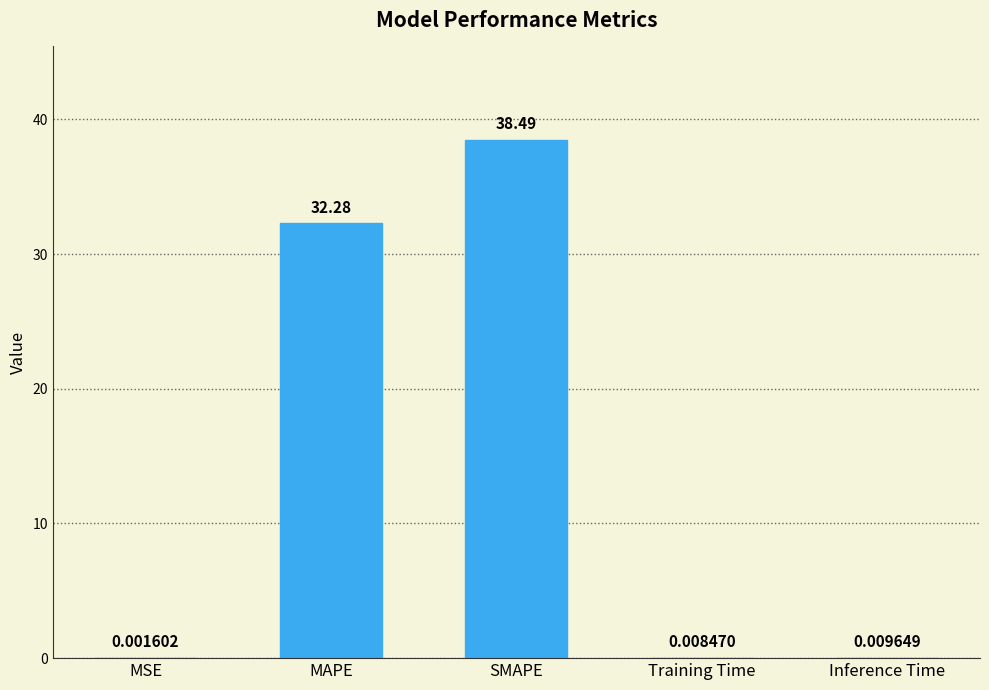

What is the sum of all values?

70.8